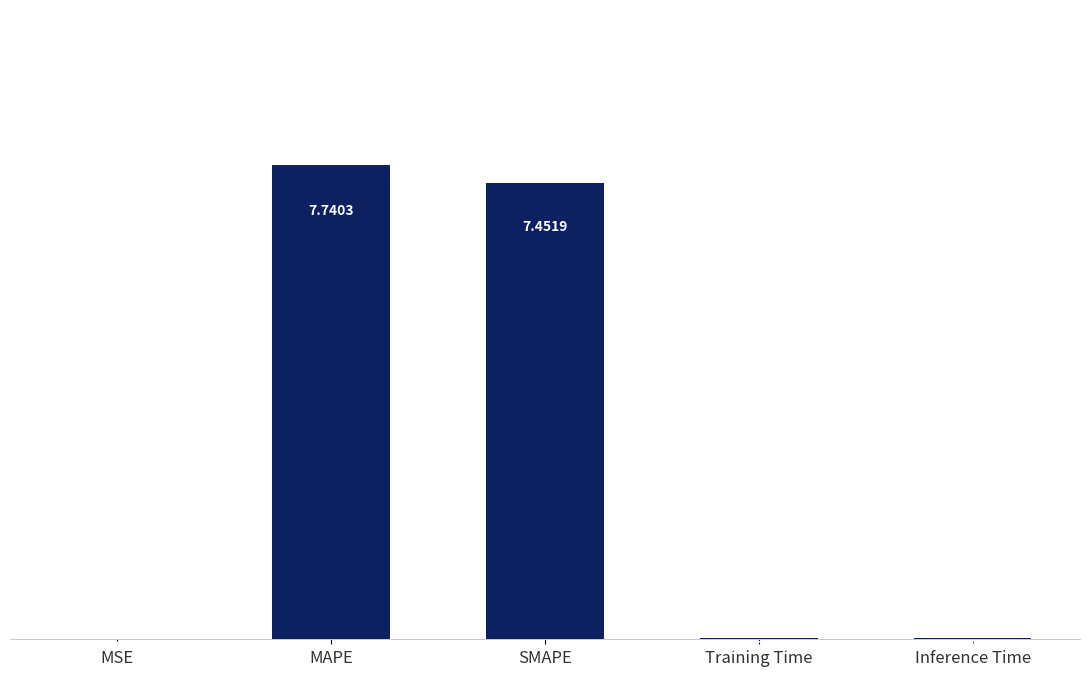

What is the sum of all values?

15.2